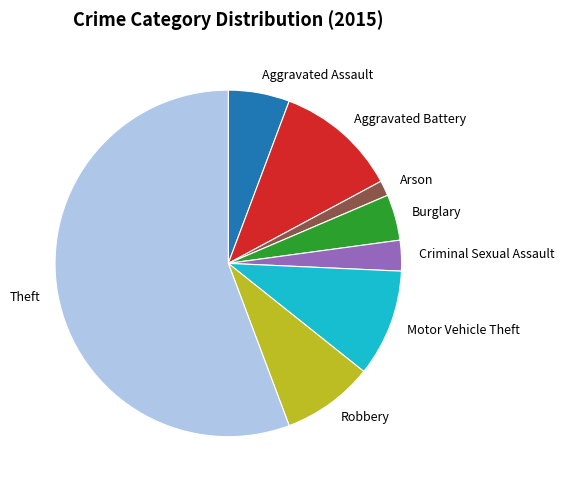

How many segments does this pie chart have?

8